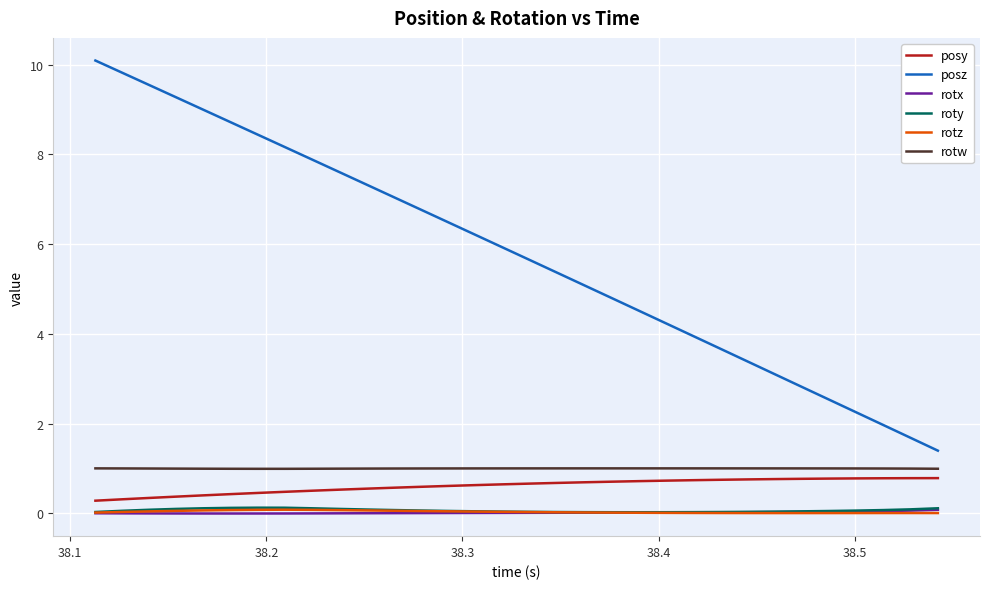

What is the highest value of the rotw series?

1.0